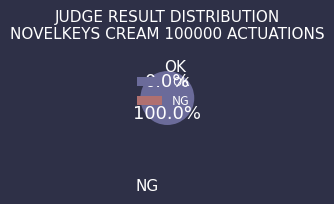

Rank the categories by value from highest to lowest.

OK, NG